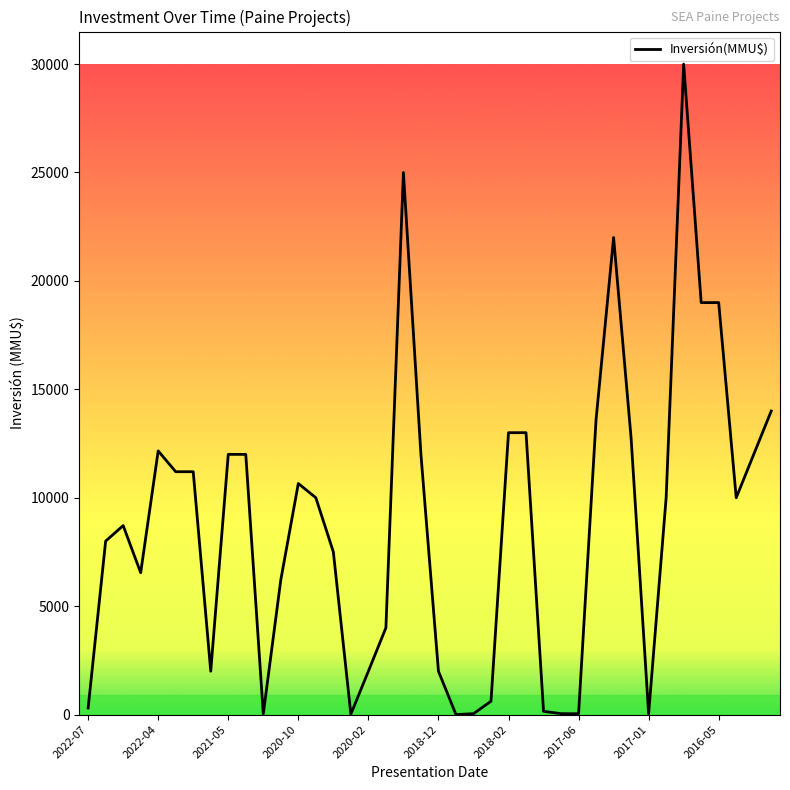

Does the chart have visible grid lines?

No